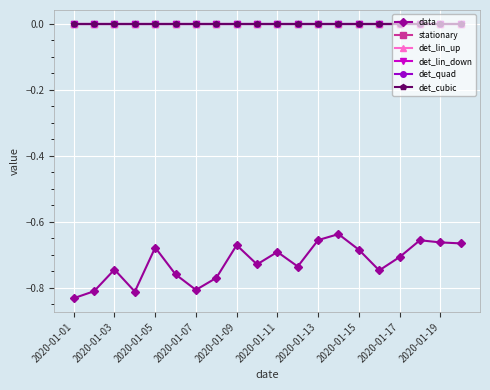

True or false: det_lin_down has more than 2 interior local peaks.

False